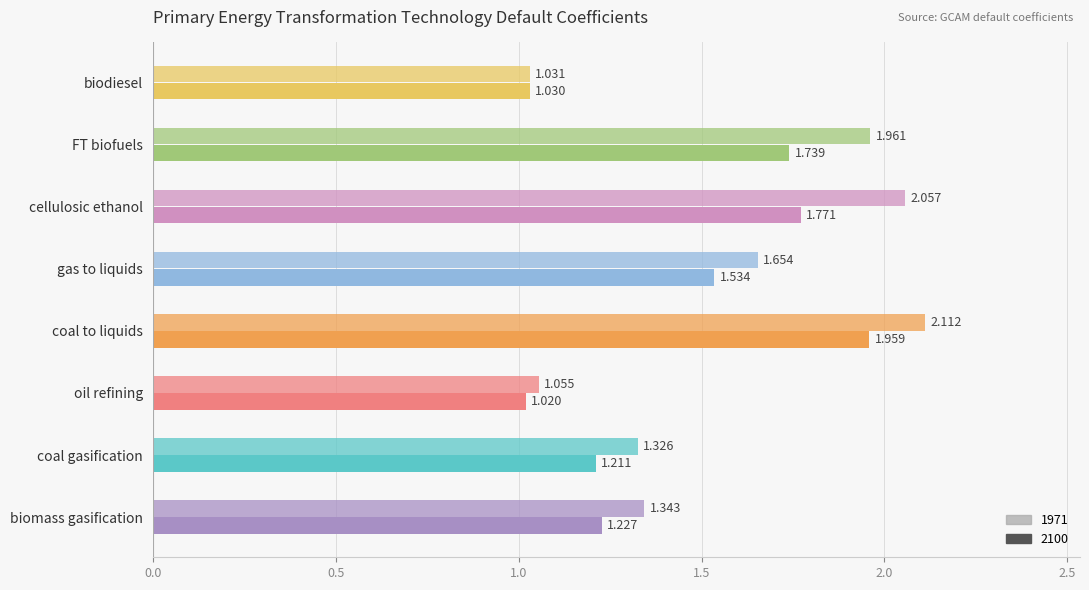

How many data points does each series have?

8